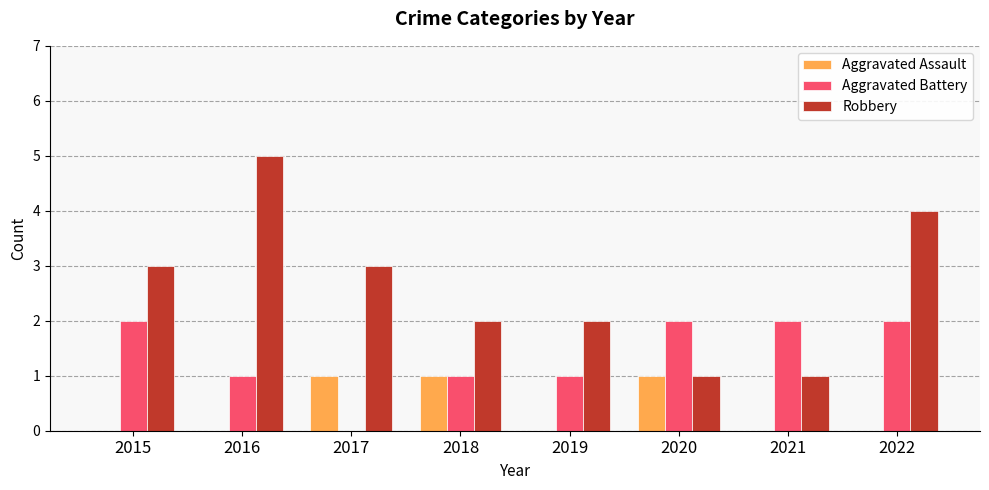

What are all the series names shown in the legend?

Aggravated Assault, Aggravated Battery, Robbery